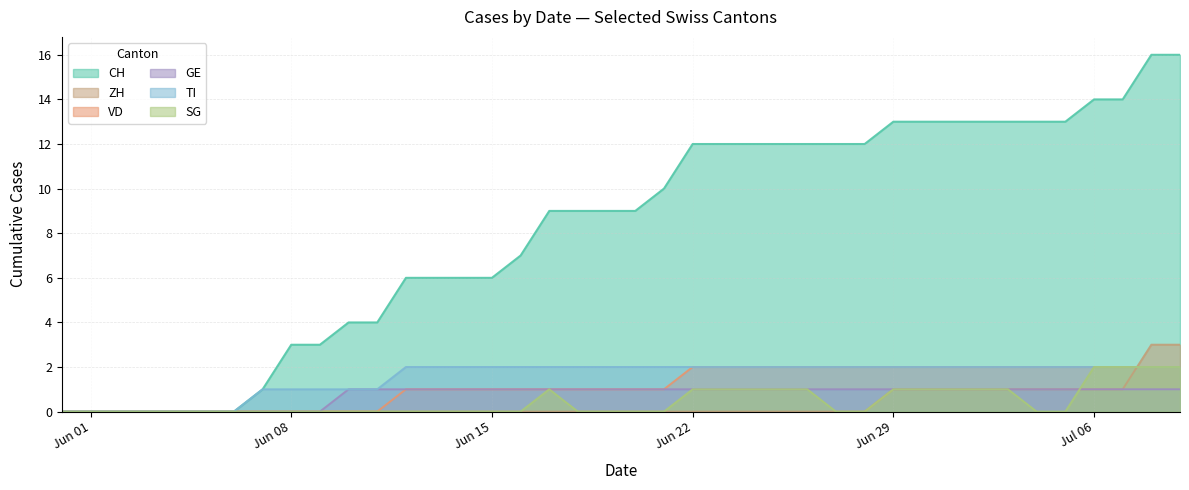

True or false: ZH has a value of 2 at Jun 08.

False